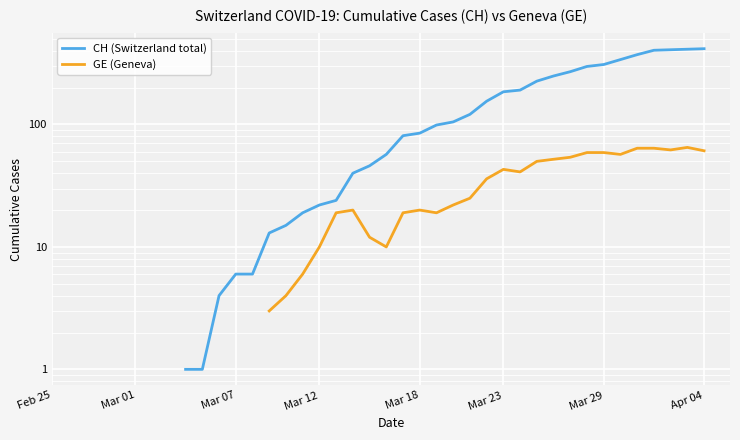

What are all the series names shown in the legend?

CH (Switzerland total), GE (Geneva)